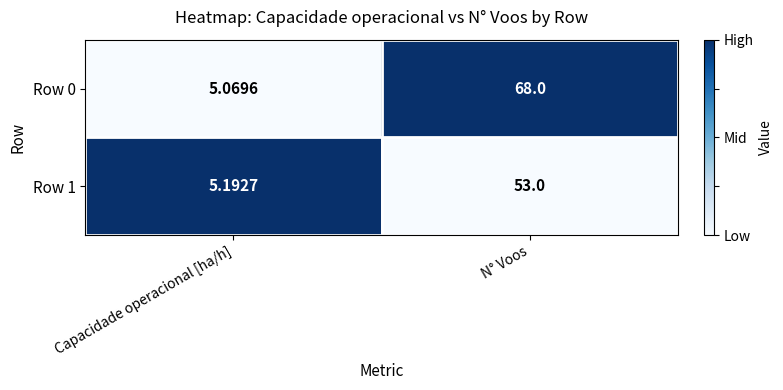

Rank the categories by Row 0 value from highest to lowest.

N° Voos, Capacidade operacional [ha/h]